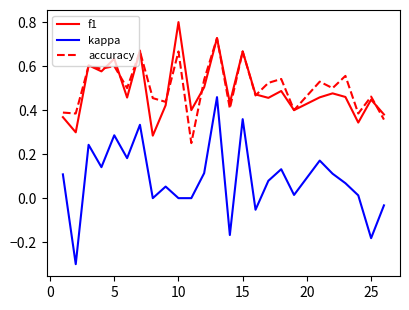

What is the maximum value shown in the chart?

0.8